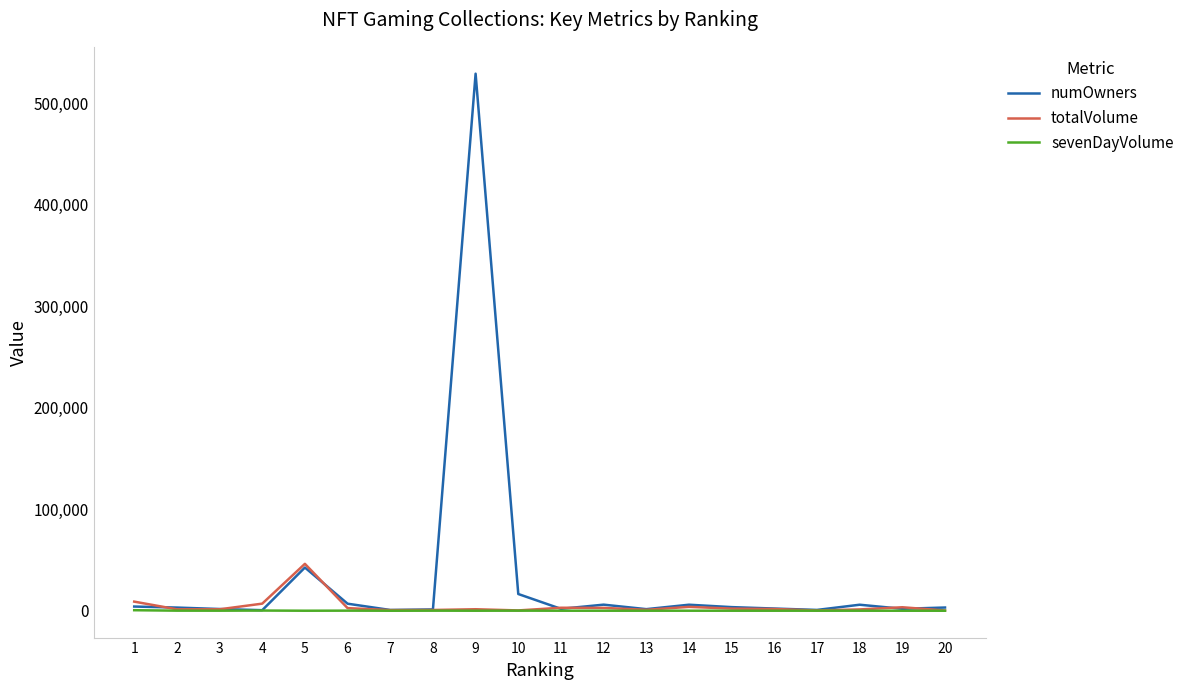

At which label is totalVolume closest to 23226?

1